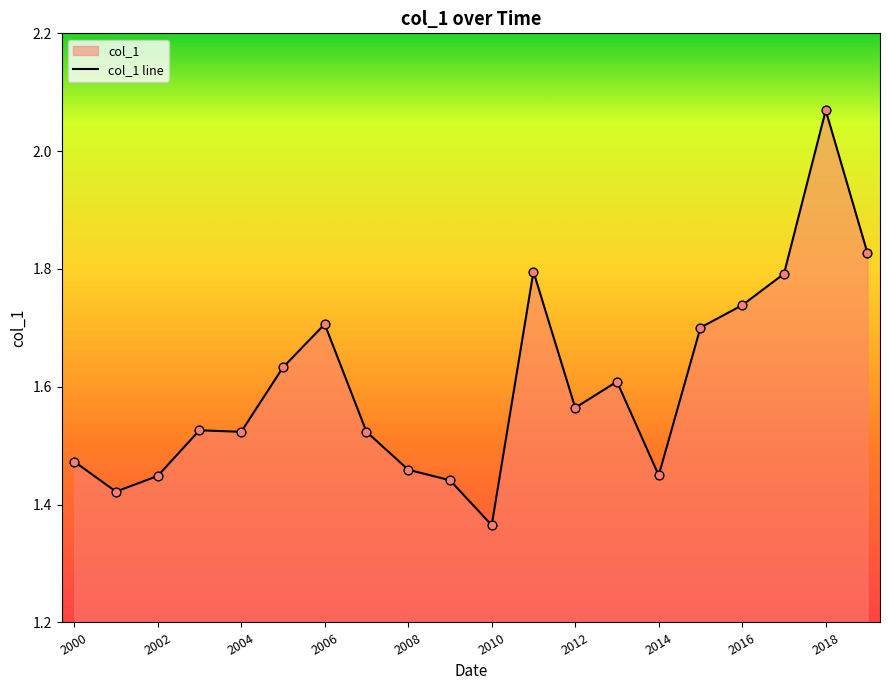

Approximately how many times larger is the value at 2000 compared to 2016?

0.8